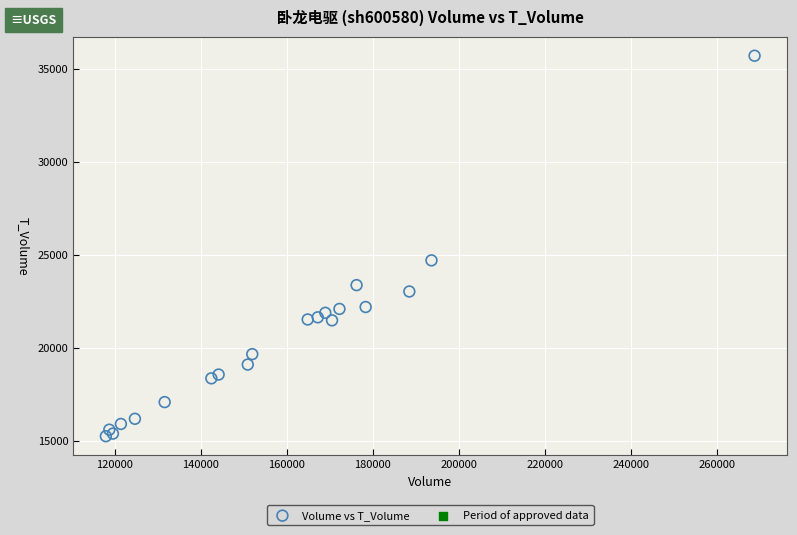

What Y value in the scatter plot is closest to 25475?

24700